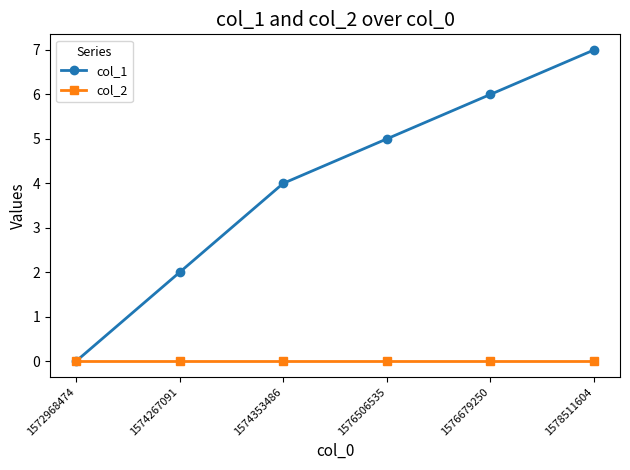

The col_1 series shows 0 at 1574267091. True or false?

False